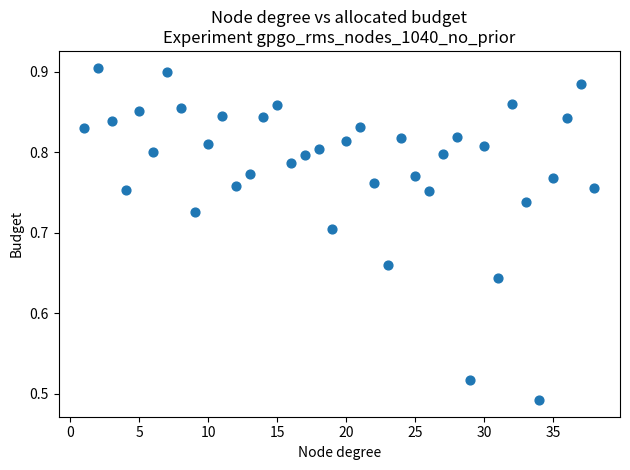

What is the range of X values (max minus min)?

37.0